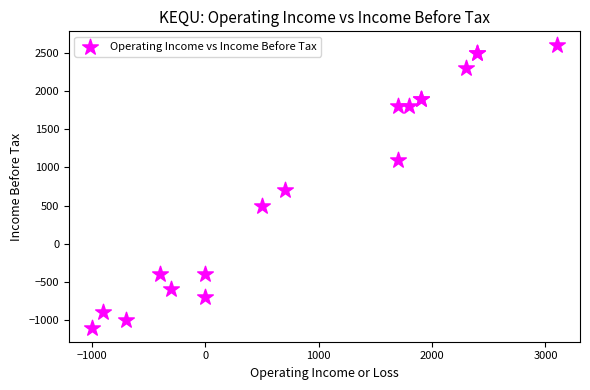

What Y value in the scatter plot is closest to 750?

700